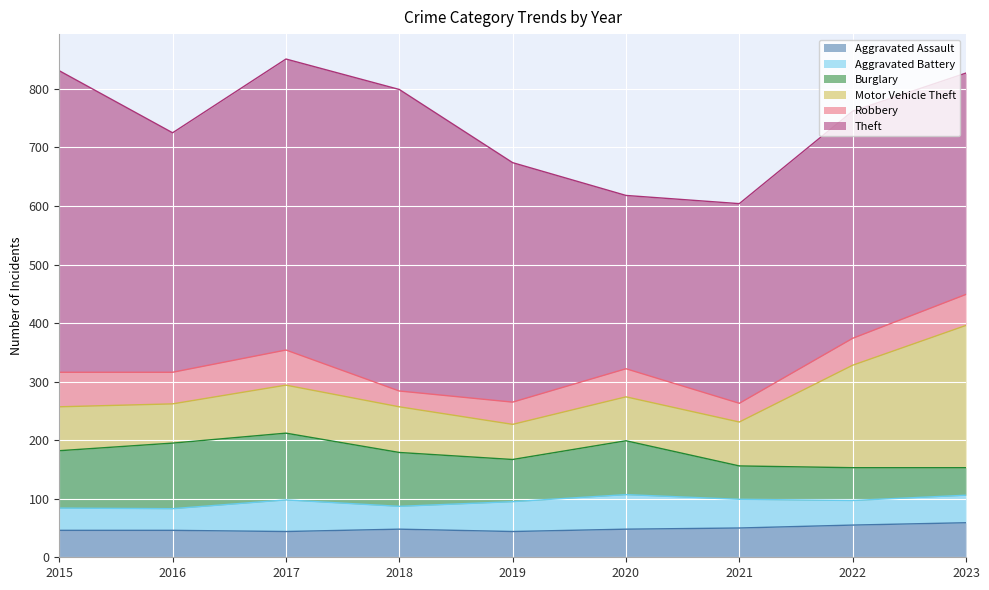

Where is the first local maximum for Aggravated Assault?

2018